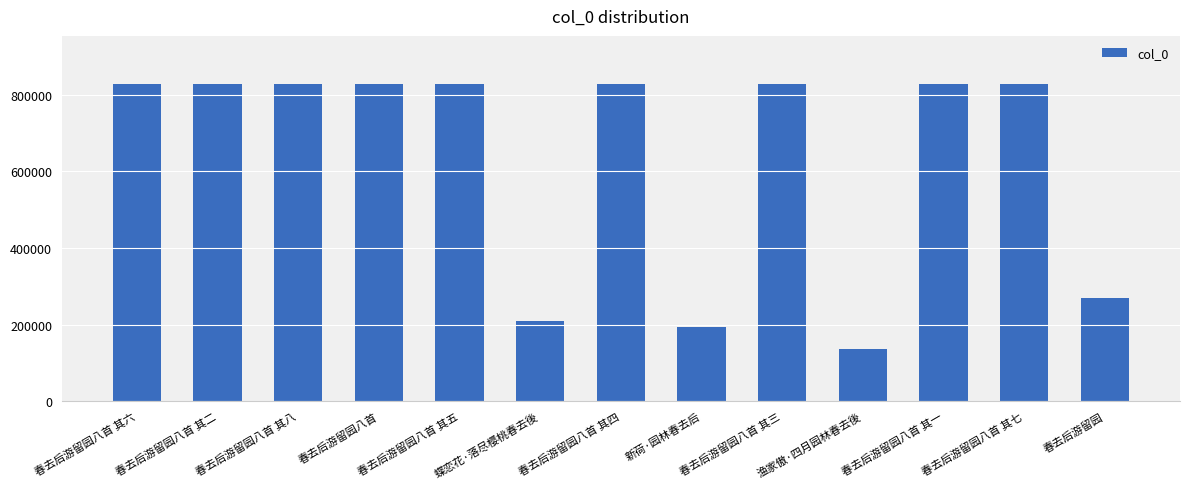

What is the sum of all values?

8257372